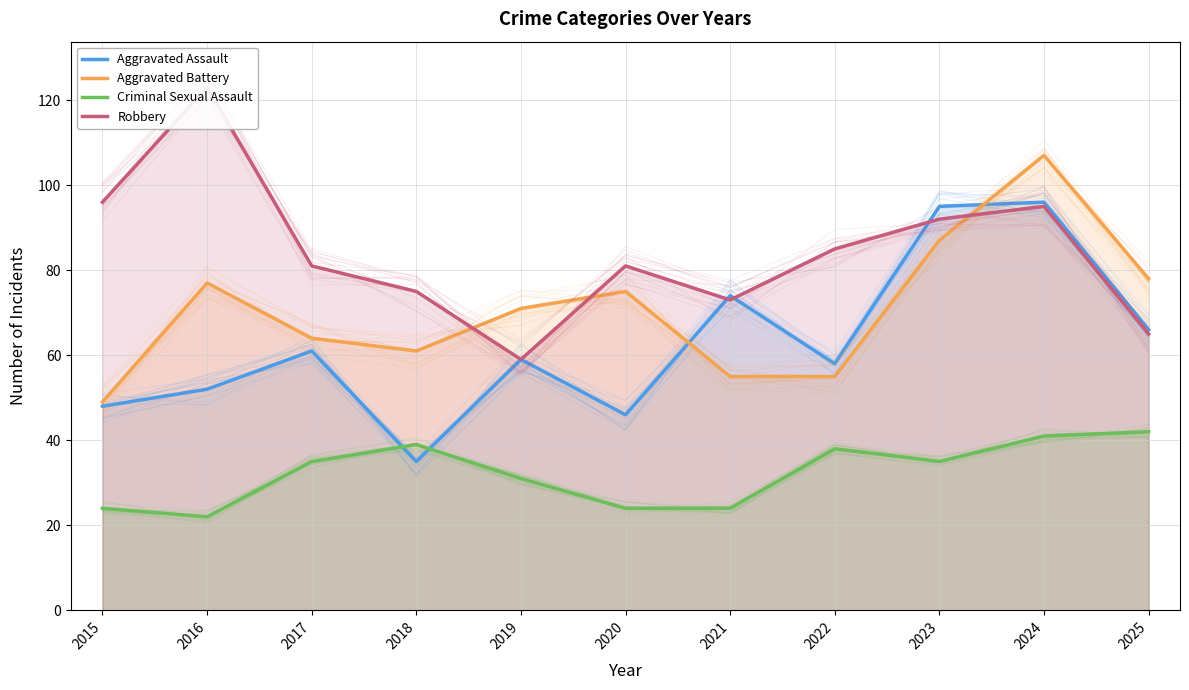

What are all the series names shown in the legend?

Aggravated Assault, Aggravated Battery, Criminal Sexual Assault, Robbery